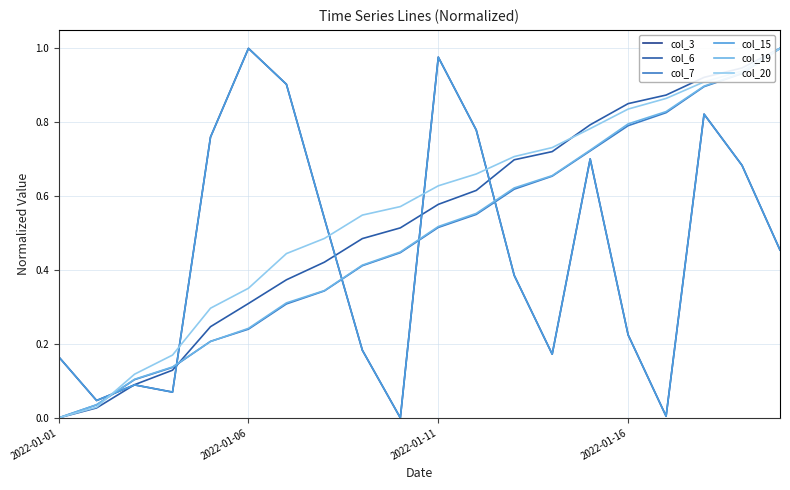

Is this an area chart (filled region under the line)?

No